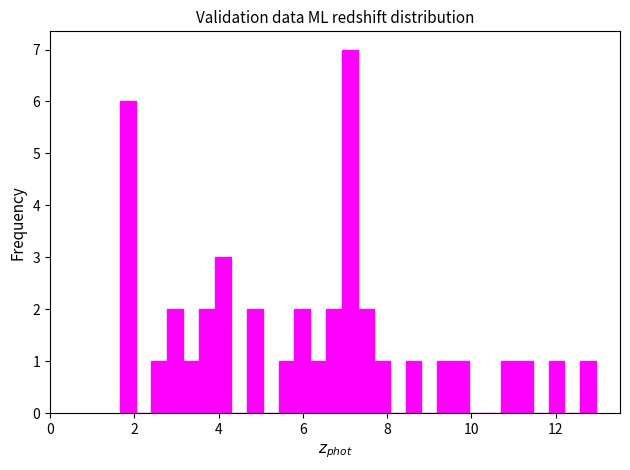

Around what value on the x-axis is the tallest bar? Give the approximate position of its centre, as read against the axis.

7.2